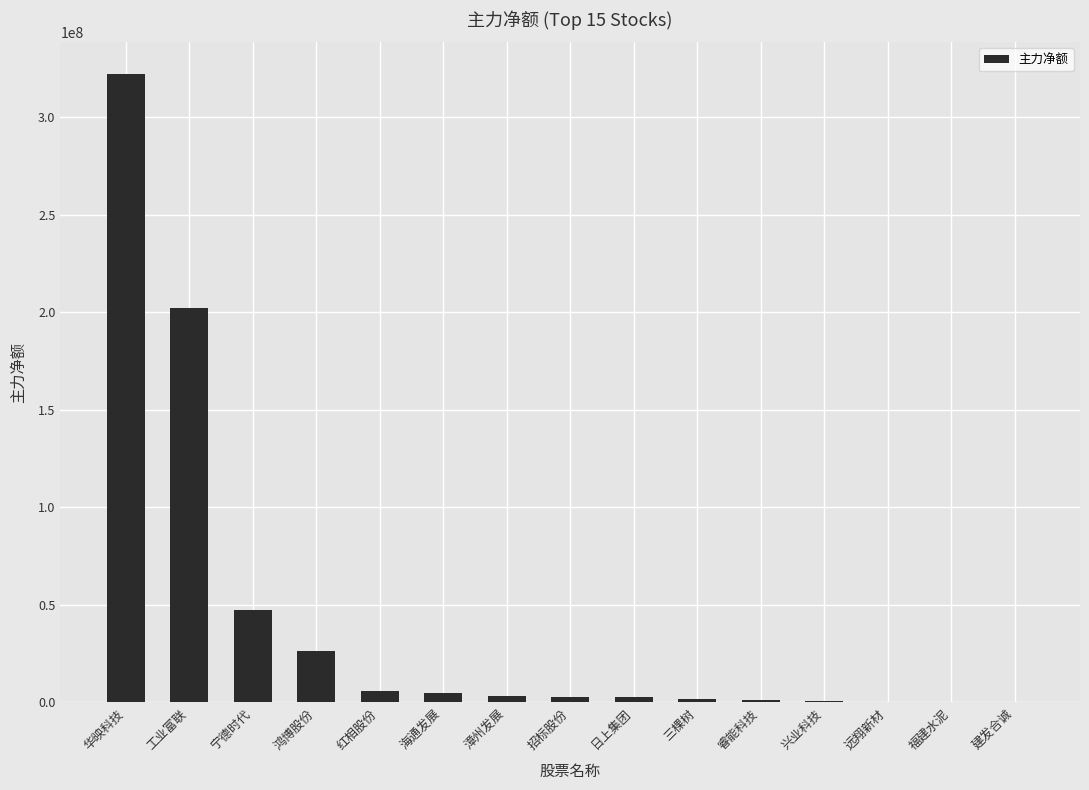

What is the sum of all values?

622444591